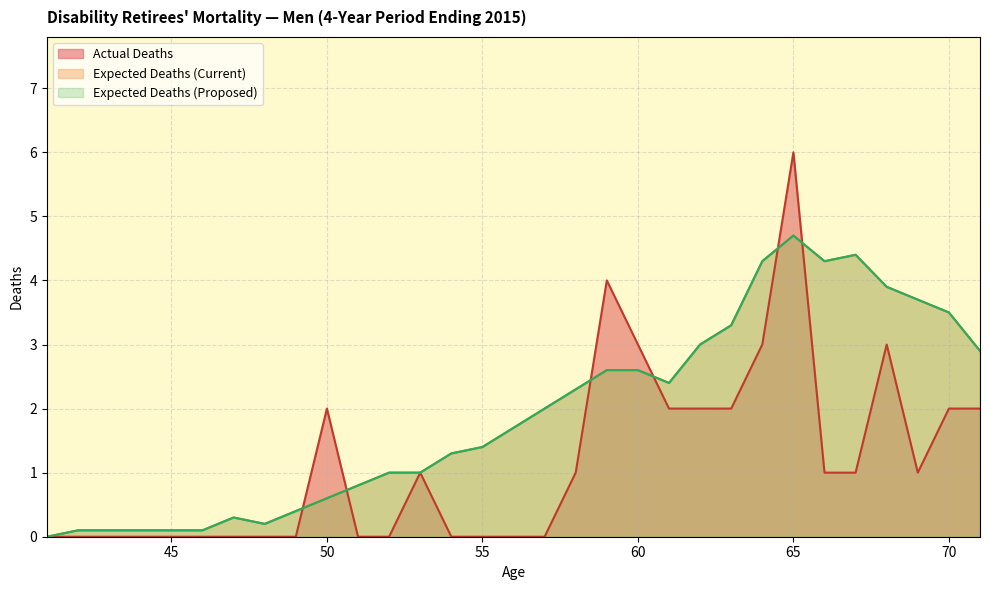

True or false: Actual Deaths has more than 2 interior local peaks.

True